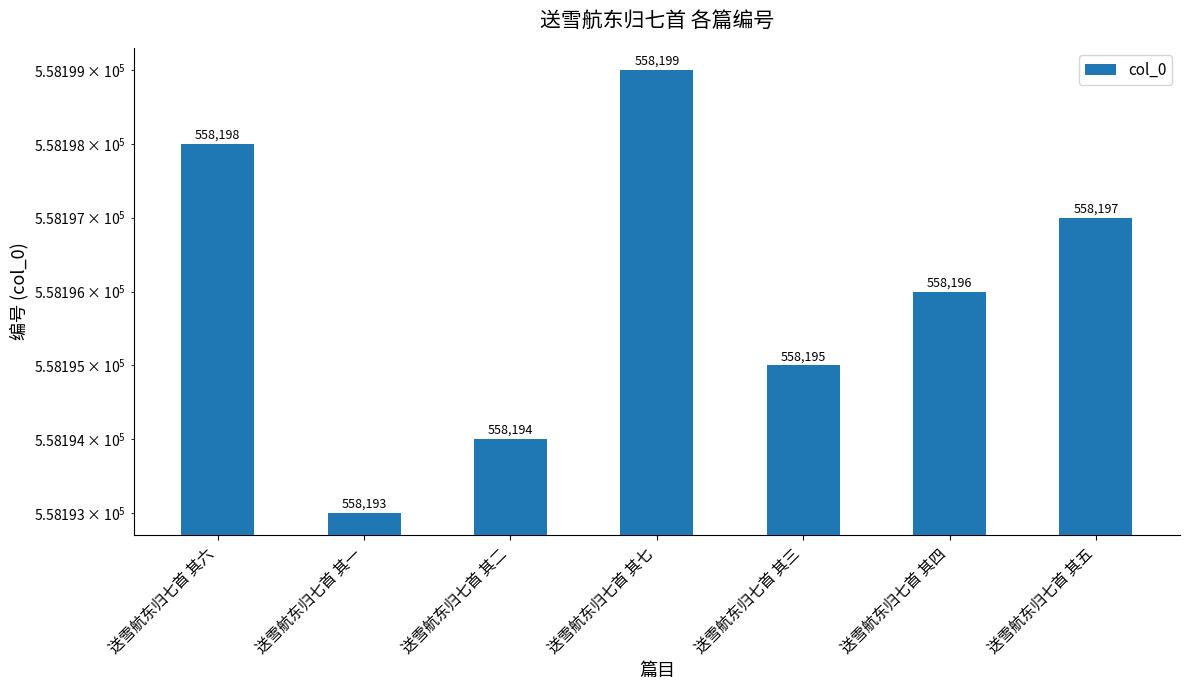

What is the value of the 5th bar from the left?

558195